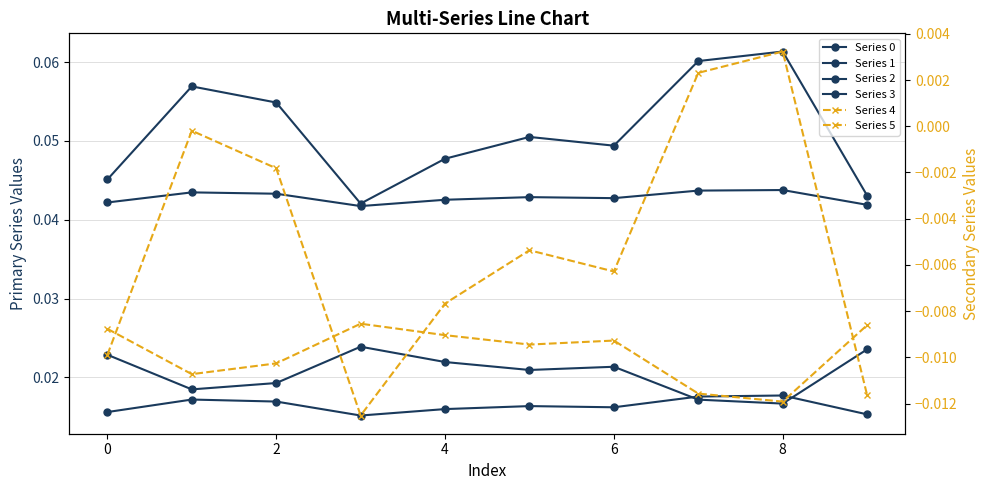

How many lines are shown in the chart?

6